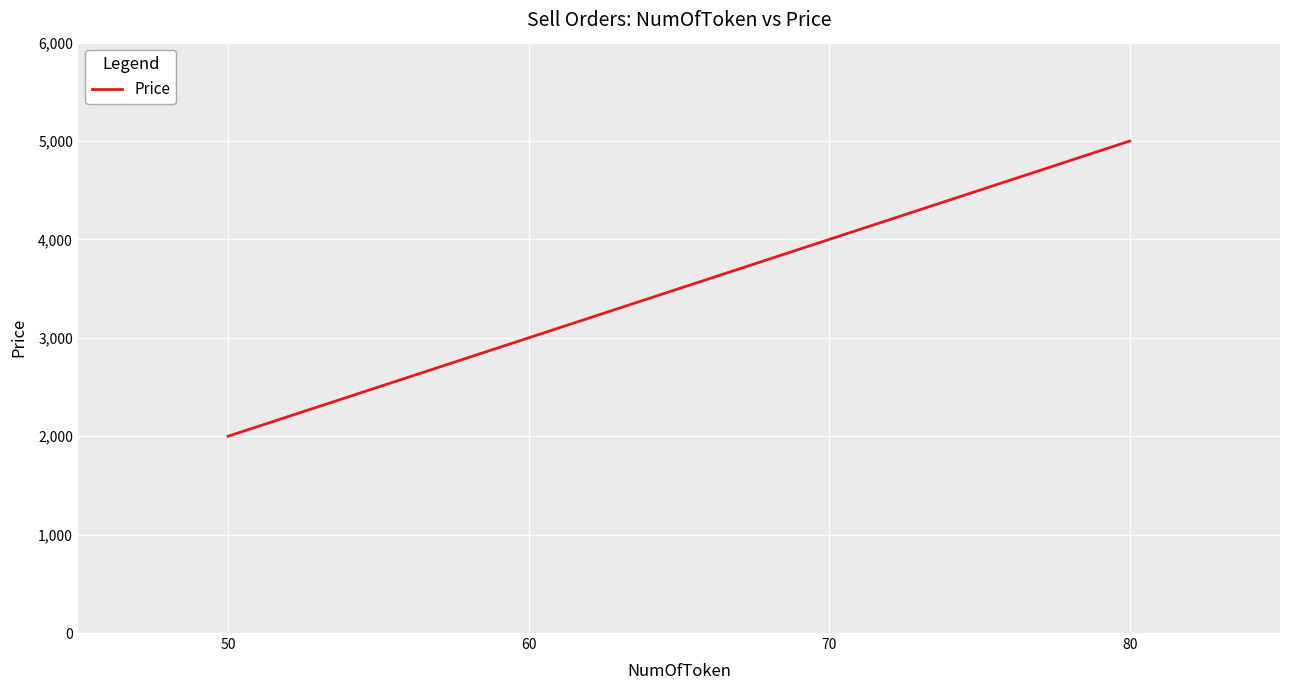

What is the change in value from 70 to 80?

+1000